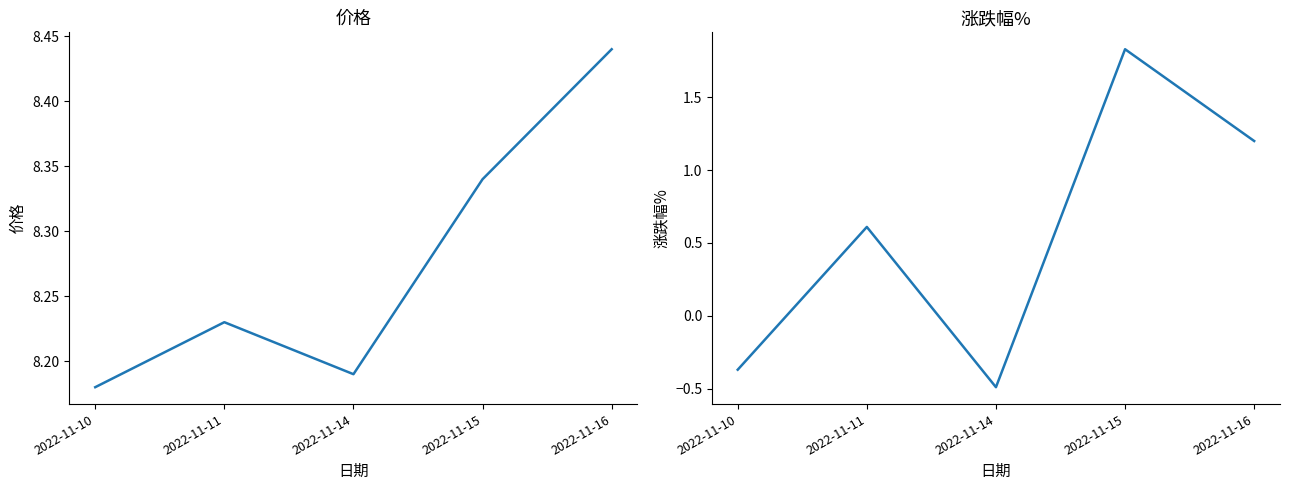

What is the average value of the 价格 series?

8.3